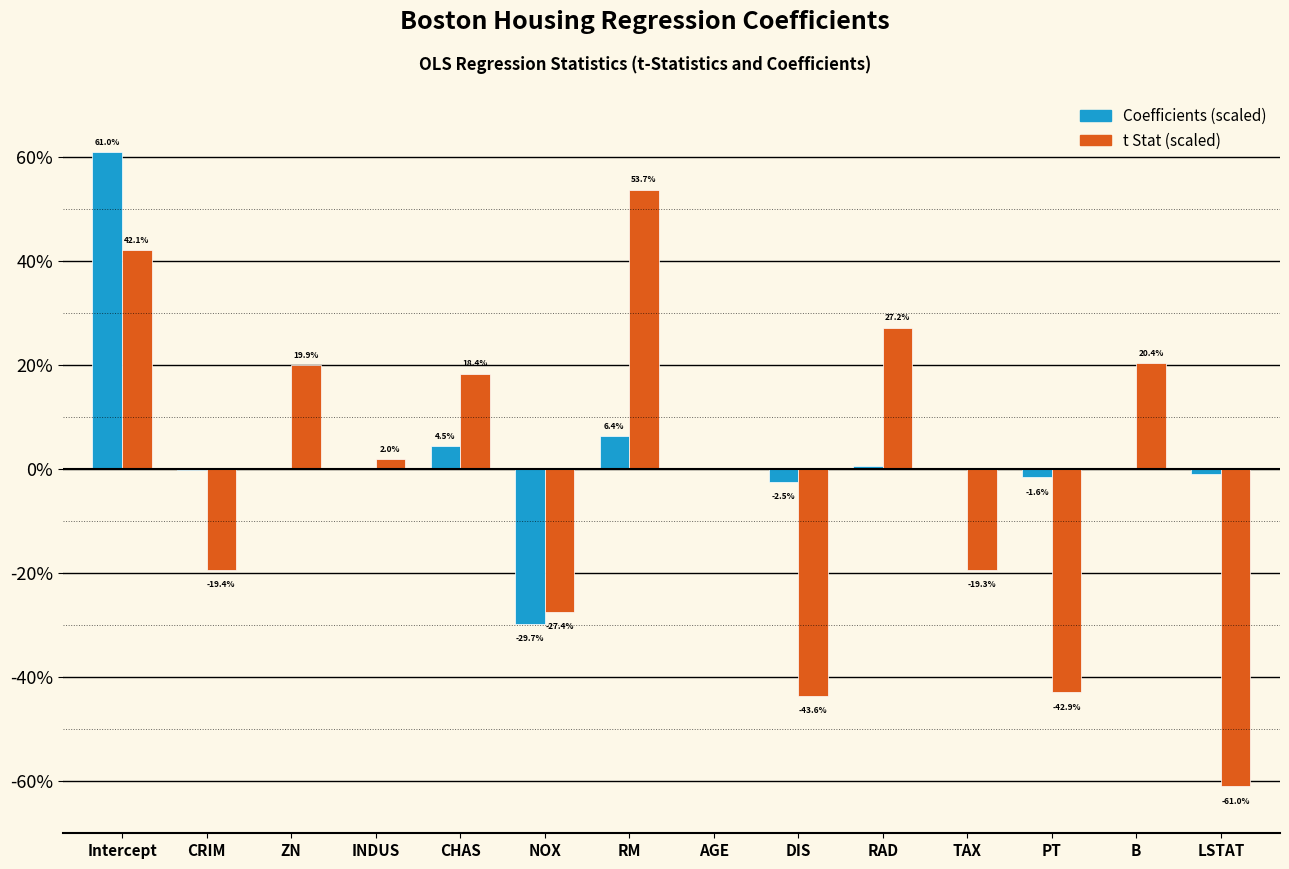

What is the total value across all series at PT?

-44.5